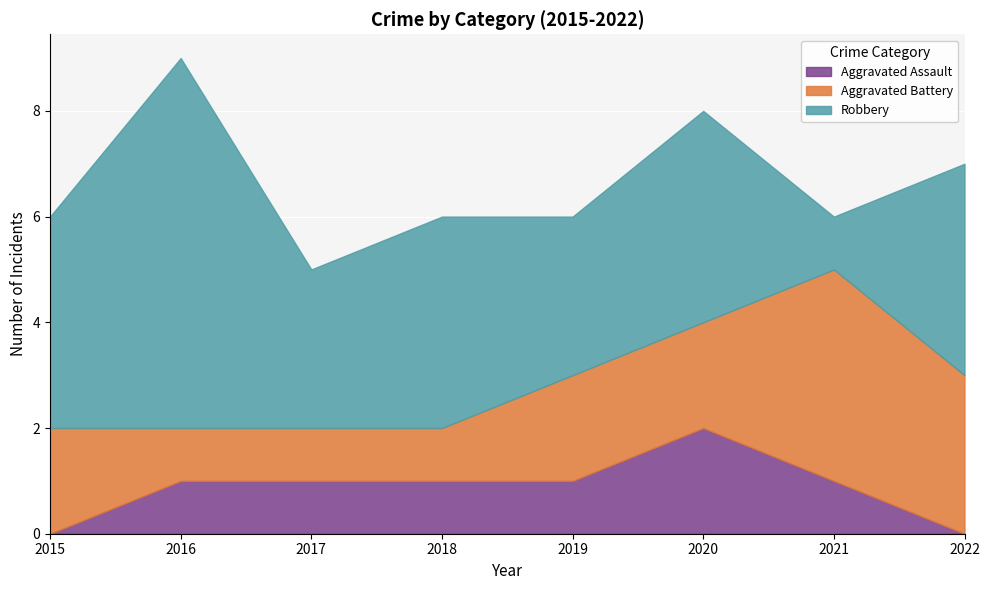

How many distinct data groups are displayed?

3